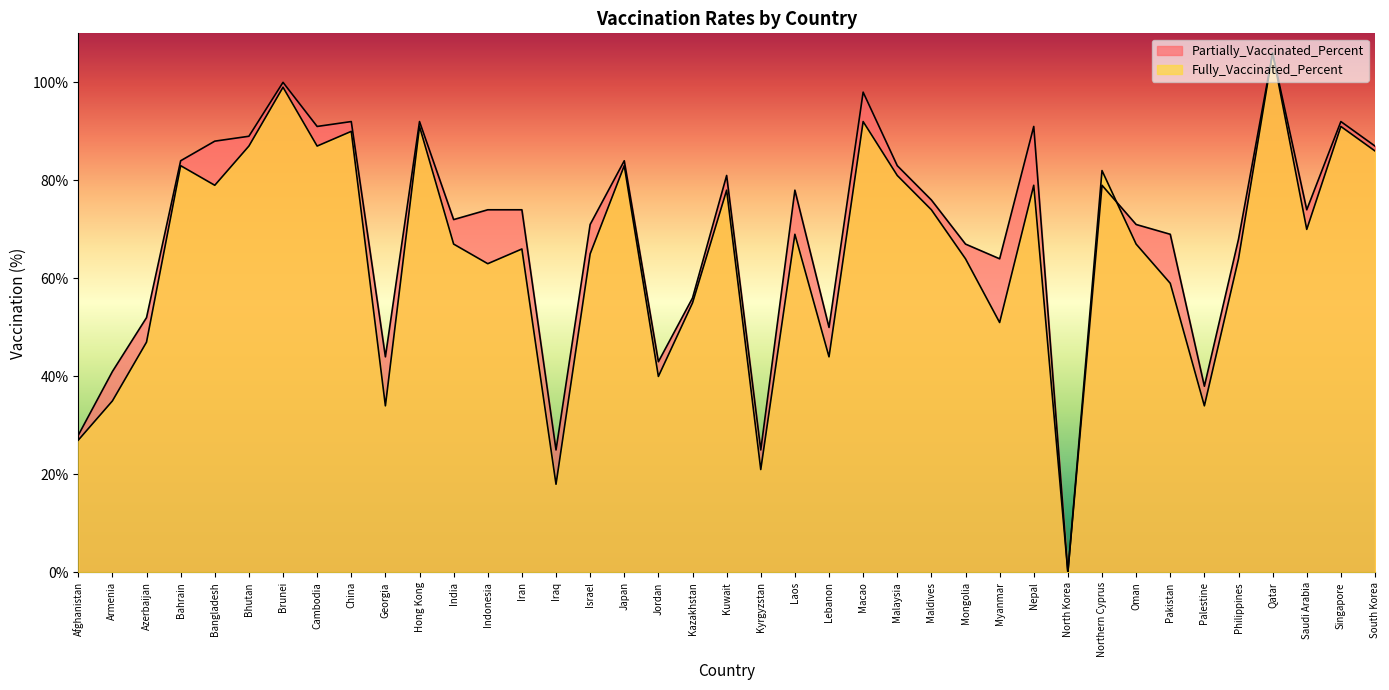

At which category does the chart reach its minimum across all series?

North Korea